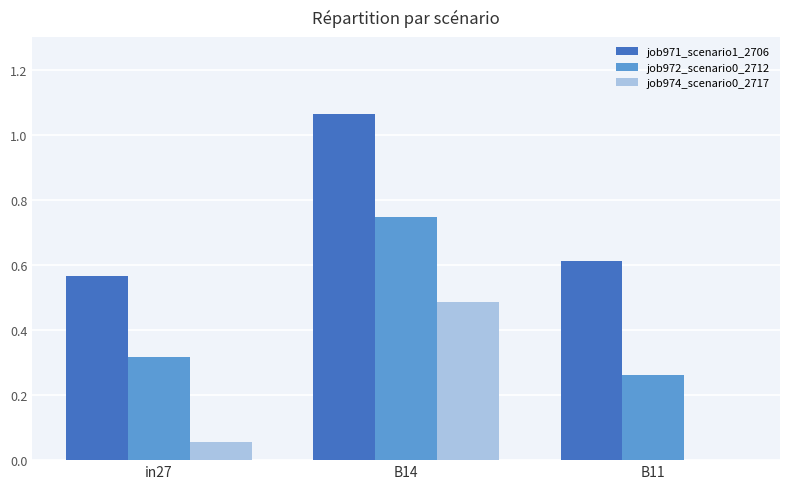

Is it true that job971_scenario1_2706 equals 0.9 at in27?

False